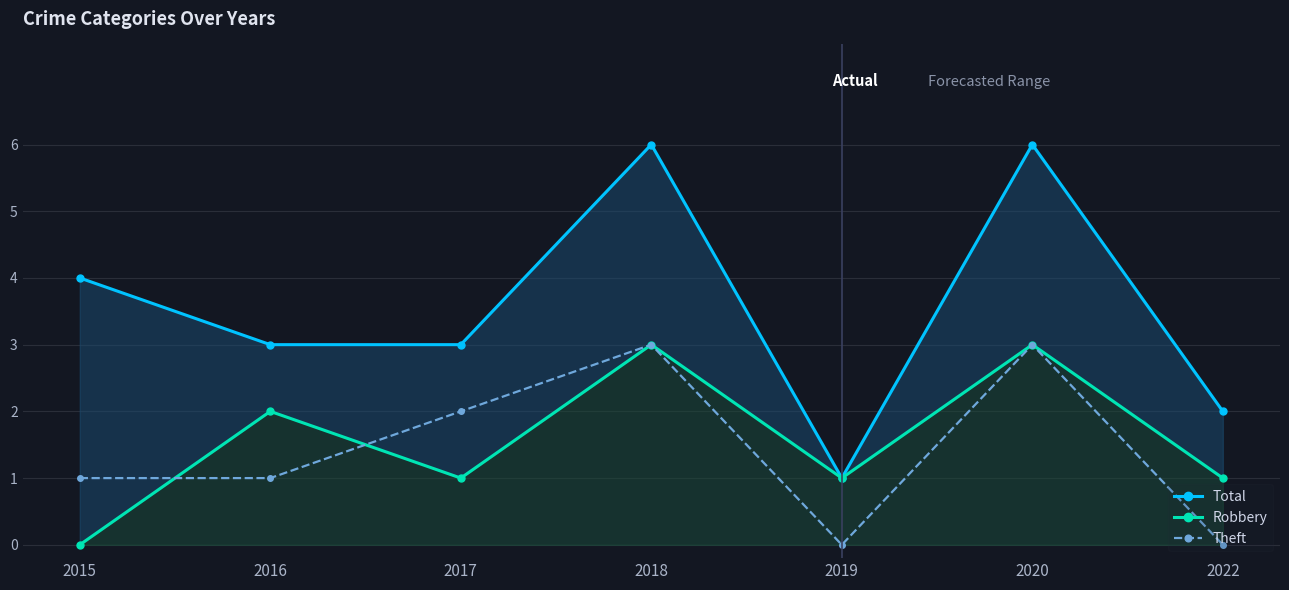

Where is the first local minimum for Total?

2019